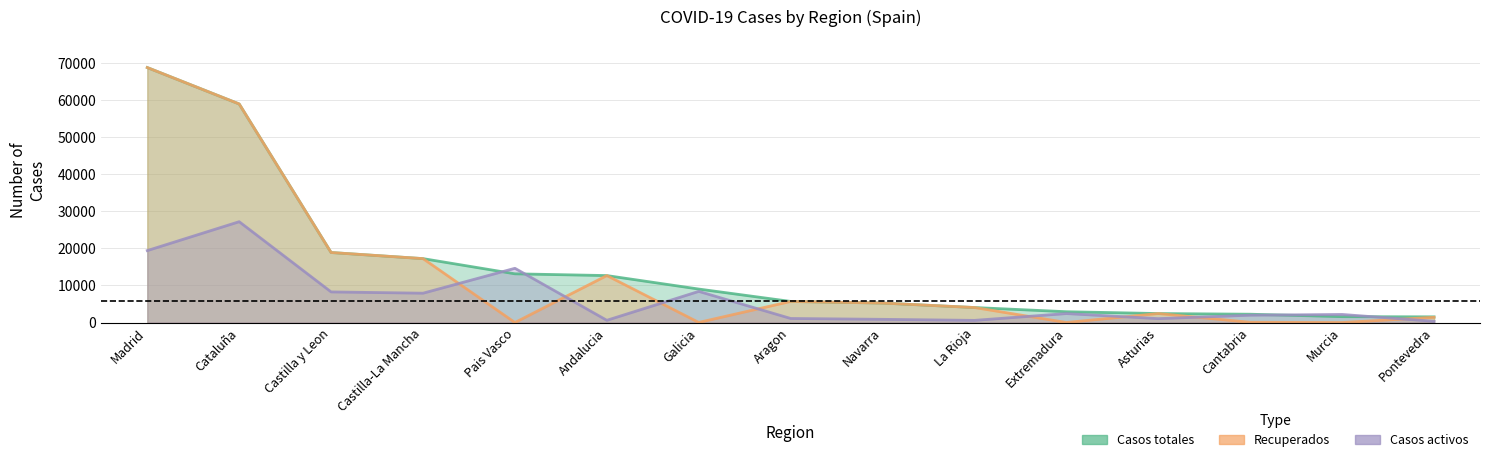

Where does the Recuperados series first go above 4051?

Madrid